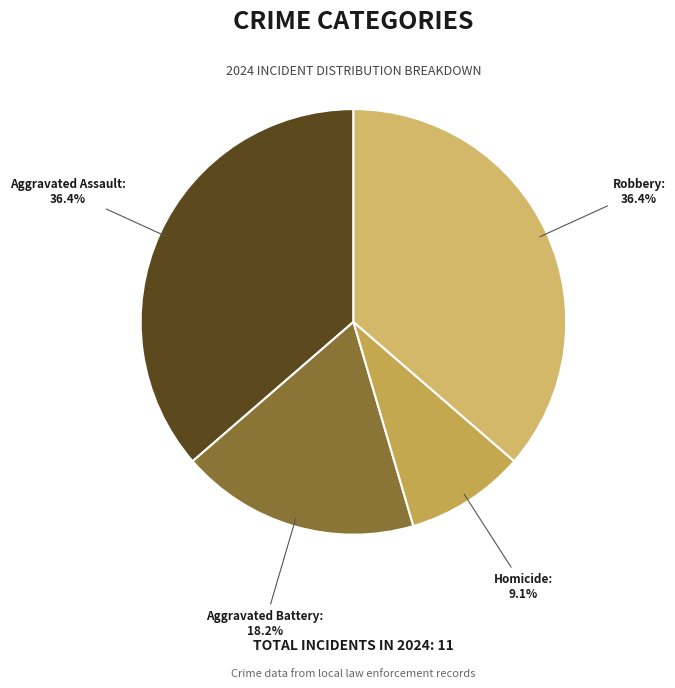

The Aggravated Battery slice represents 4% of the pie. True or false?

False